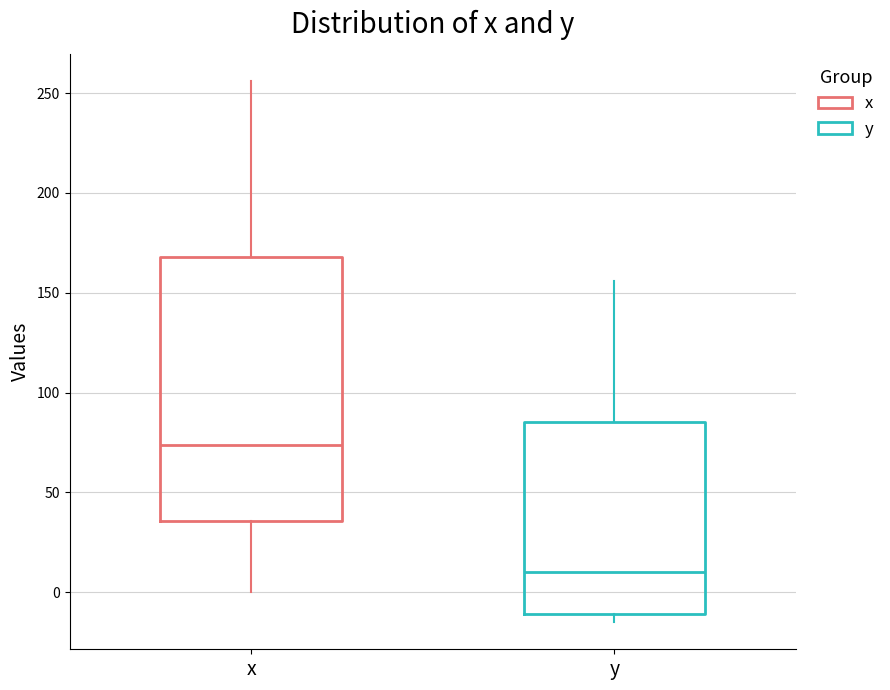

Reading left to right, read every box against the y-axis: the position of its median line, the range the box covers, and the ends of its whiskers. The values are not printed on the chart, so give them approximately, as read against the axis.

x: median 75, box 35 to 170, whiskers 0 to 255
y: median 10, box -10 to 85, whiskers -15 to 155